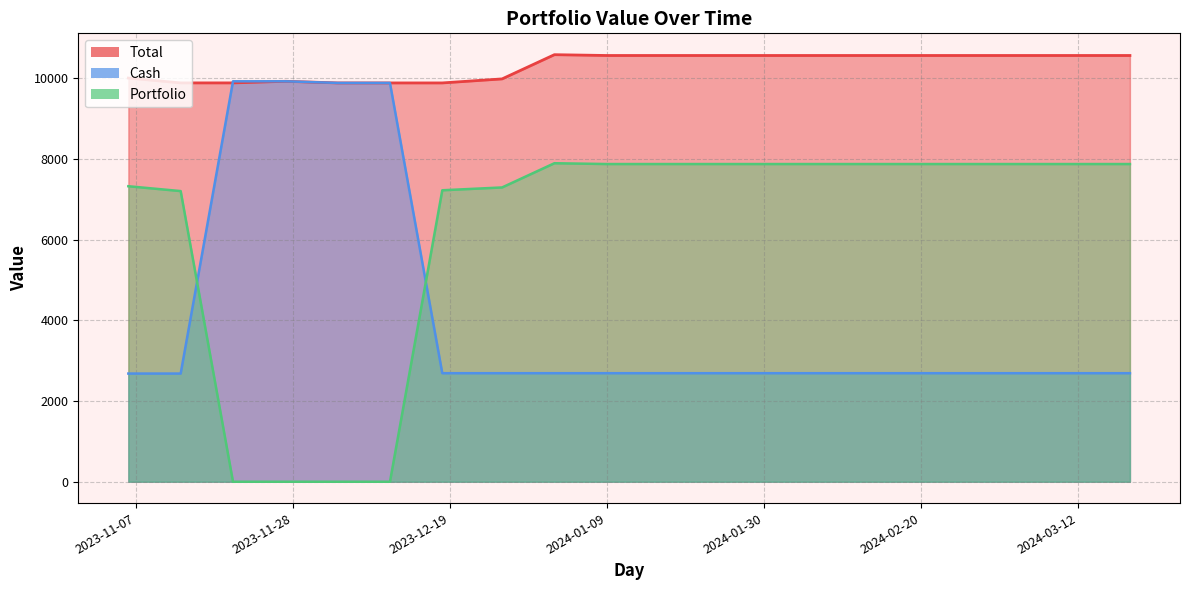

What is the highest value of the Total series?

10578.7